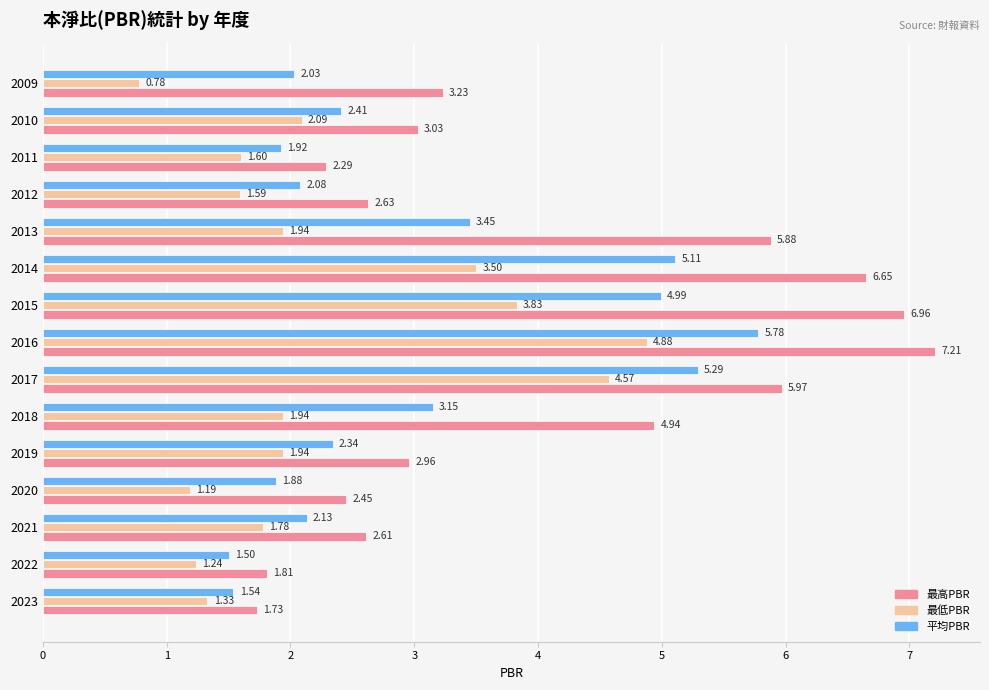

Which series has the widest spread of values?

最高PBR